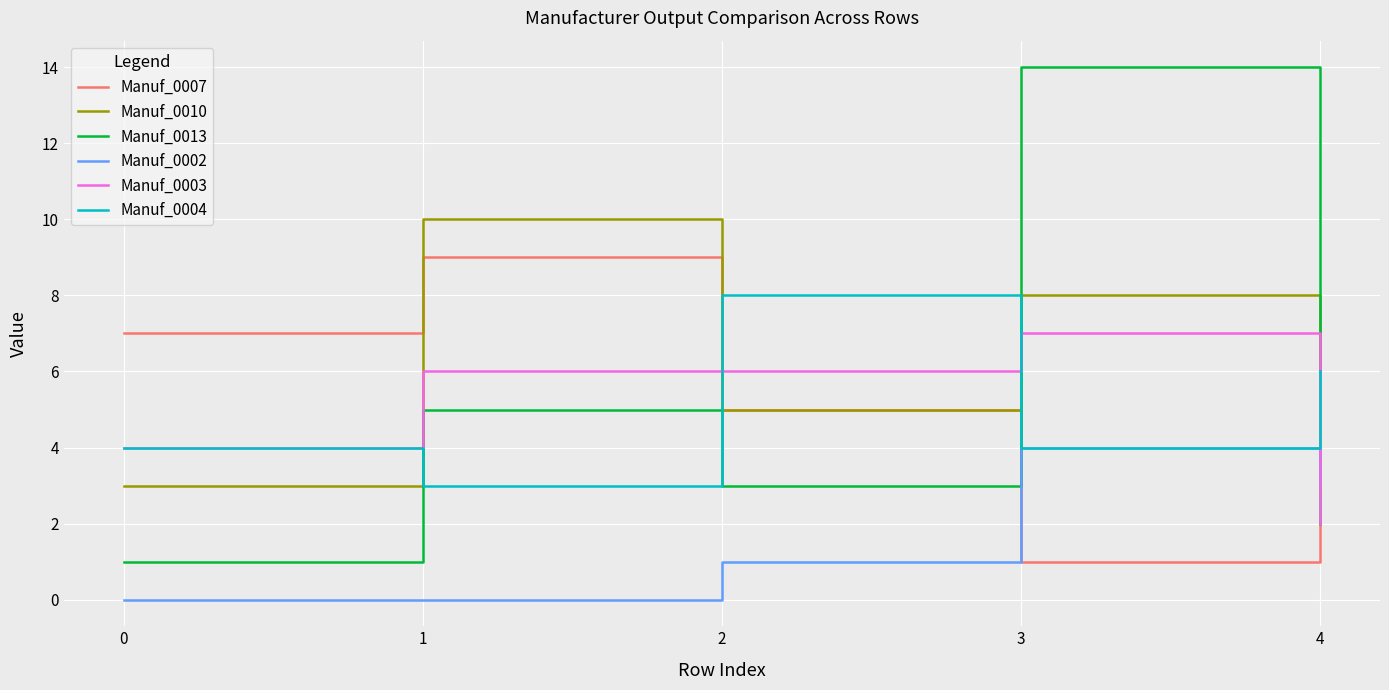

What are all the series names shown in the legend?

Manuf_0007, Manuf_0010, Manuf_0013, Manuf_0002, Manuf_0003, Manuf_0004